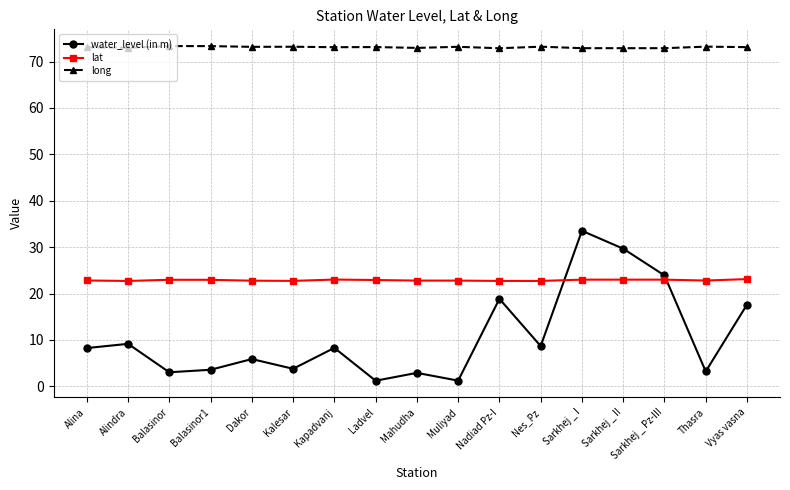

How many times do lat and water_level (in m) cross each other?

2